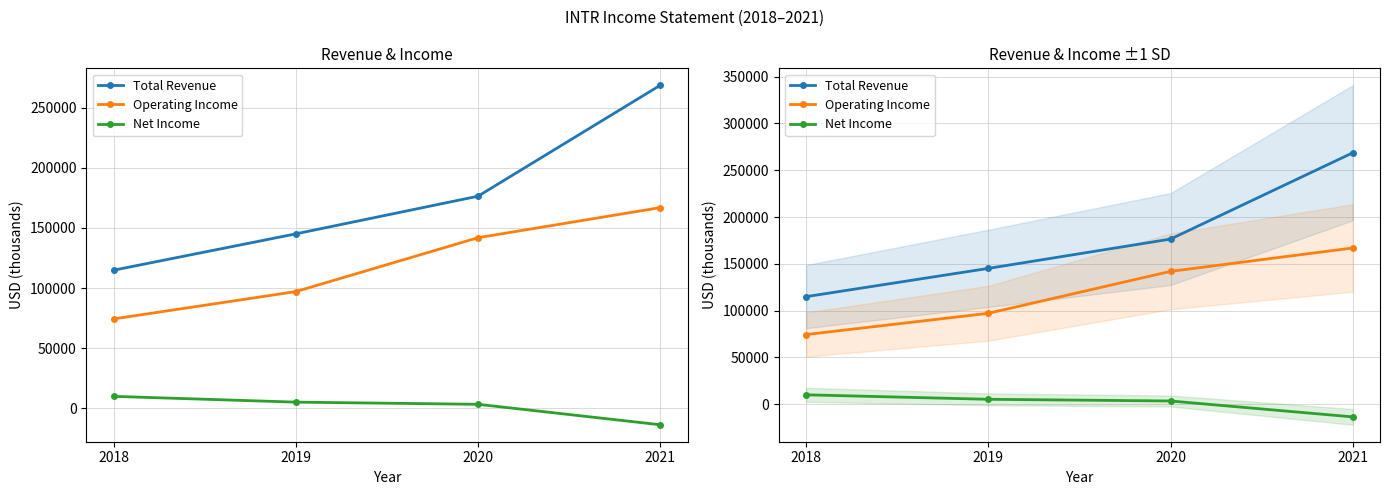

True or false: Total Revenue and Operating Income cross at least once.

False